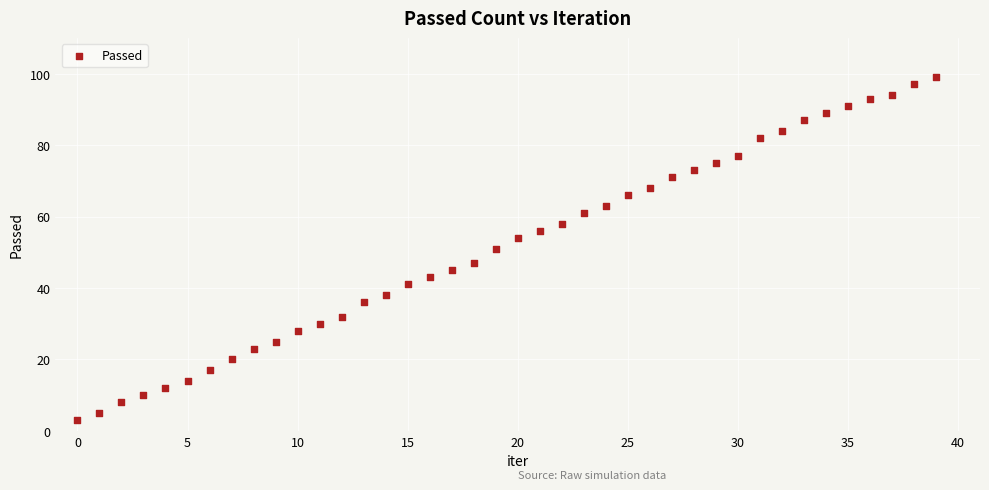

What is the range of Y values (max minus min)?

96